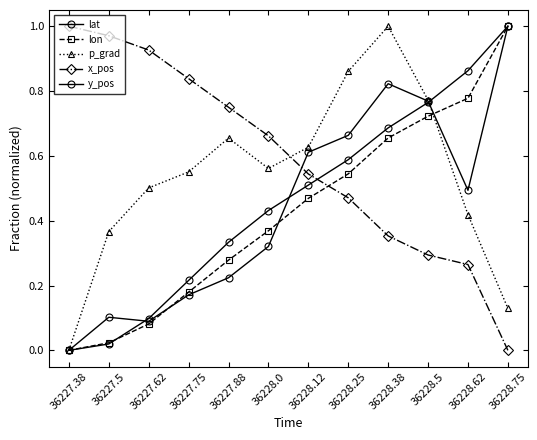

Between which two adjacent categories do x_pos and lon first intersect?

36228.12 and 36228.25